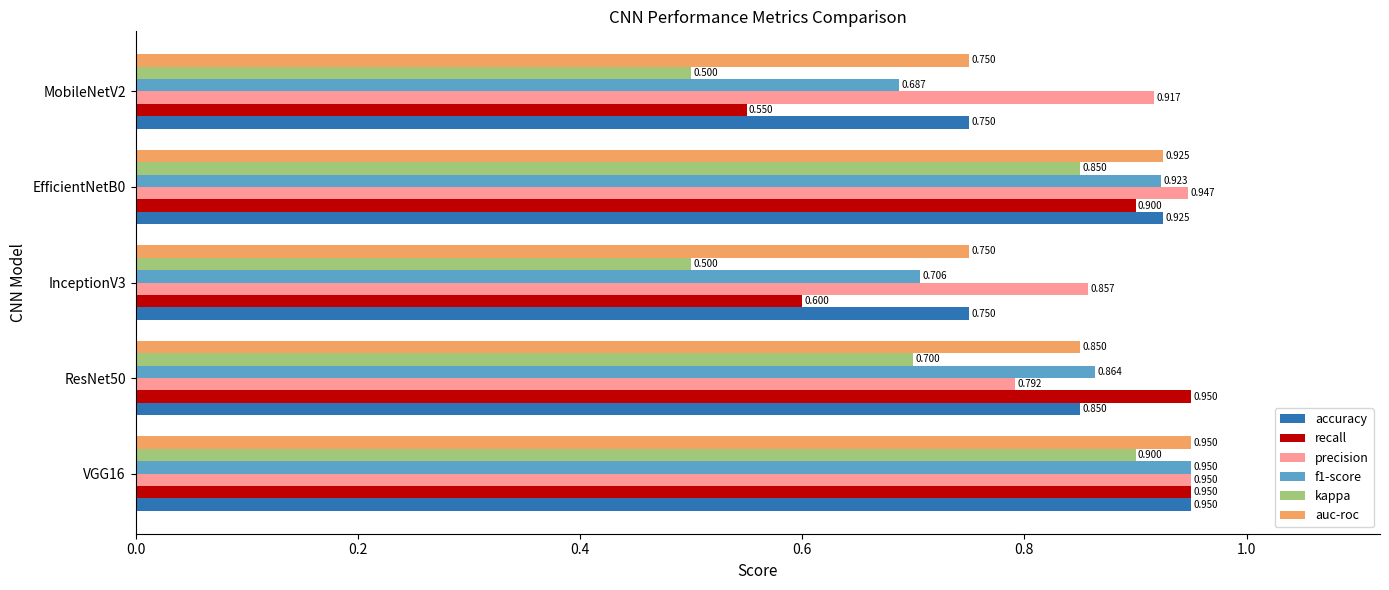

Is the value of recall at ResNet50 greater than the value of auc-roc at EfficientNetB0?

Yes